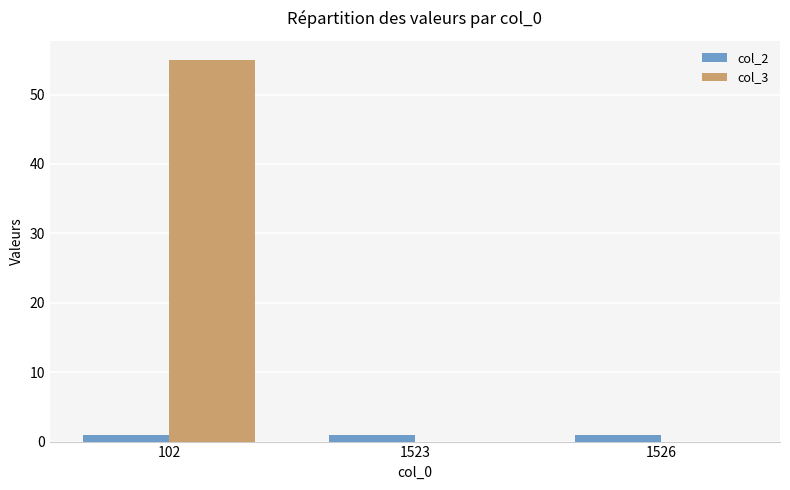

The value of col_3 at 1523 is 0. True or false?

True